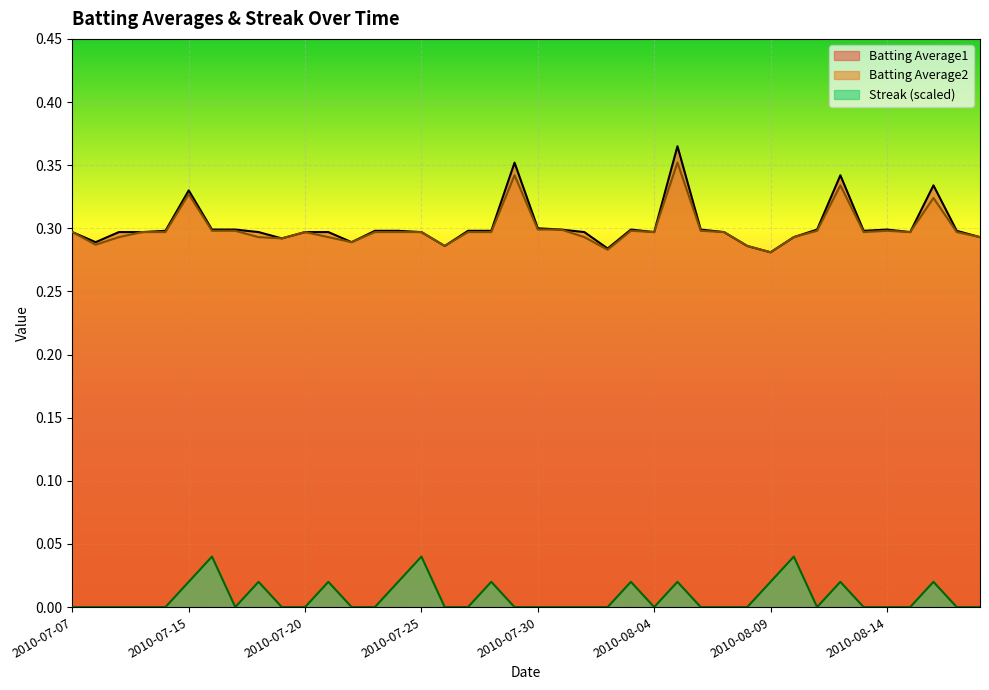

Between 2010-08-13 and 2010-07-20, which is larger?

2010-08-13